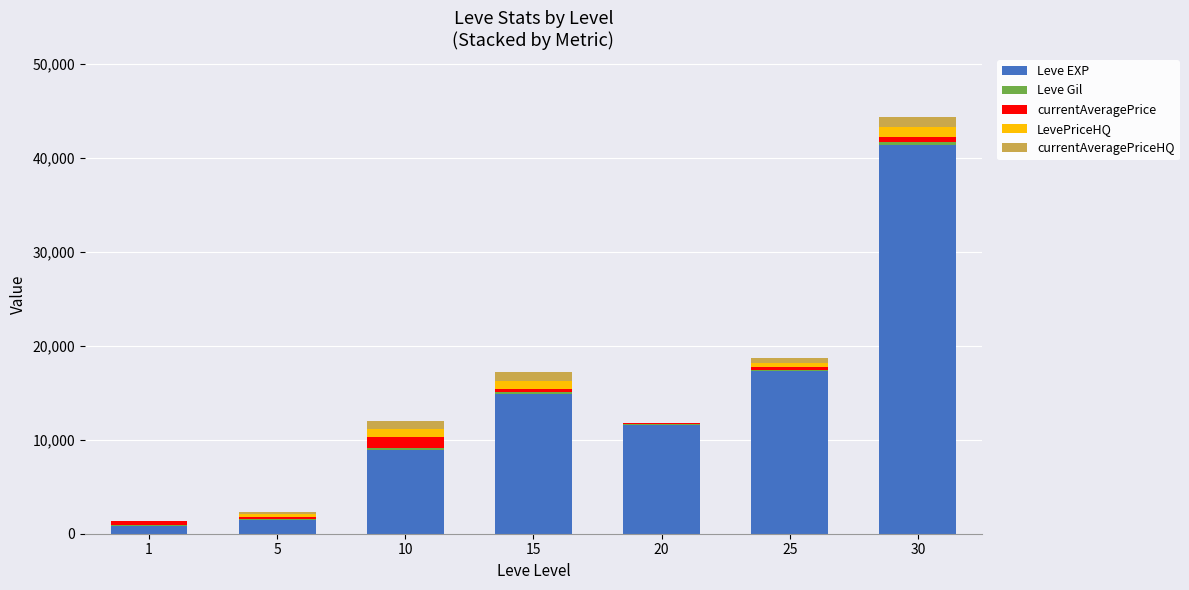

The value of Leve EXP at 30 is 63314. True or false?

False